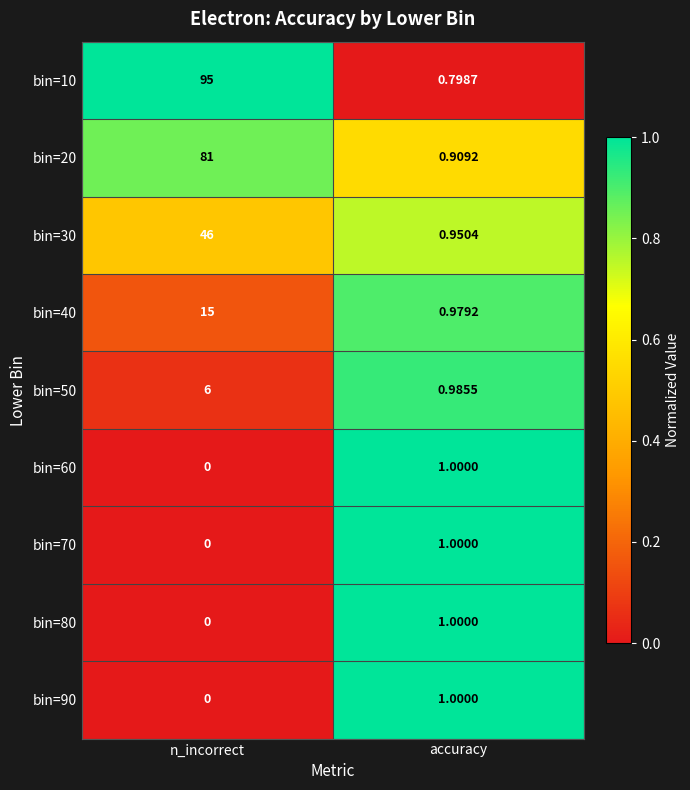

Is the value of bin=10 at accuracy greater than the value of bin=70 at n_incorrect?

Yes